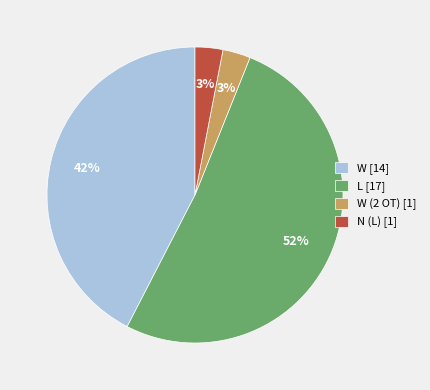

Which slice is the largest?

L [17]